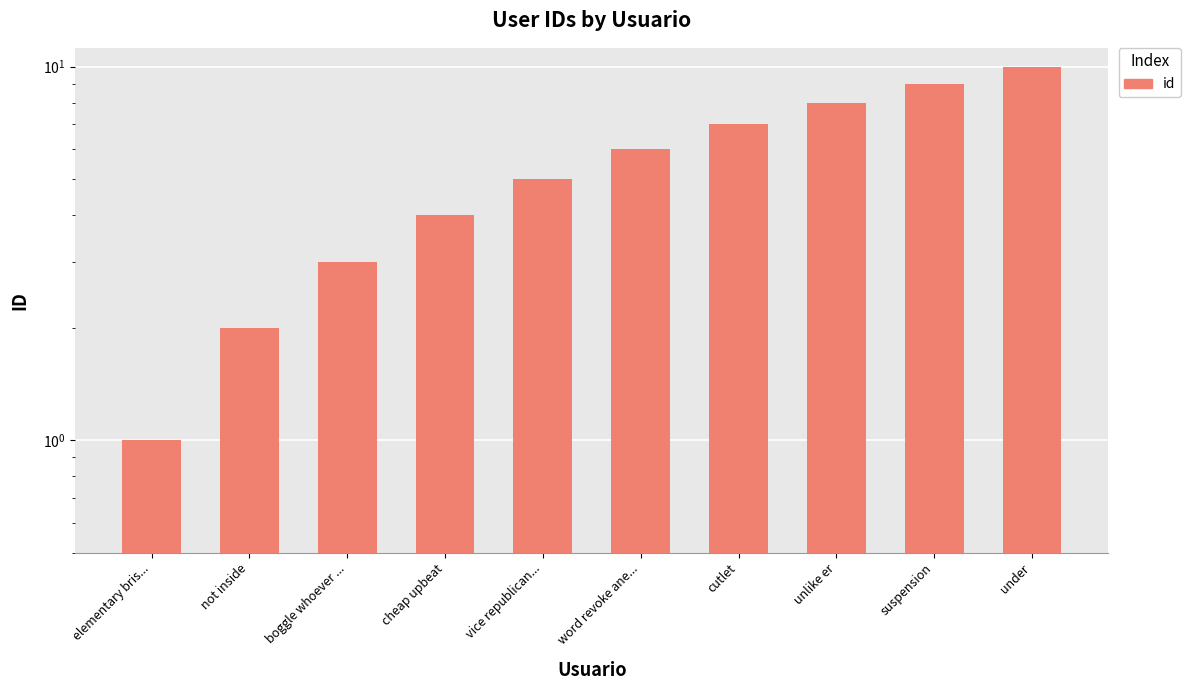

List the labels in order of value, largest first.

under, suspension, unlike er, cutlet, word revoke ane..., vice republican..., cheap upbeat, boggle whoever ..., not inside, elementary bris...